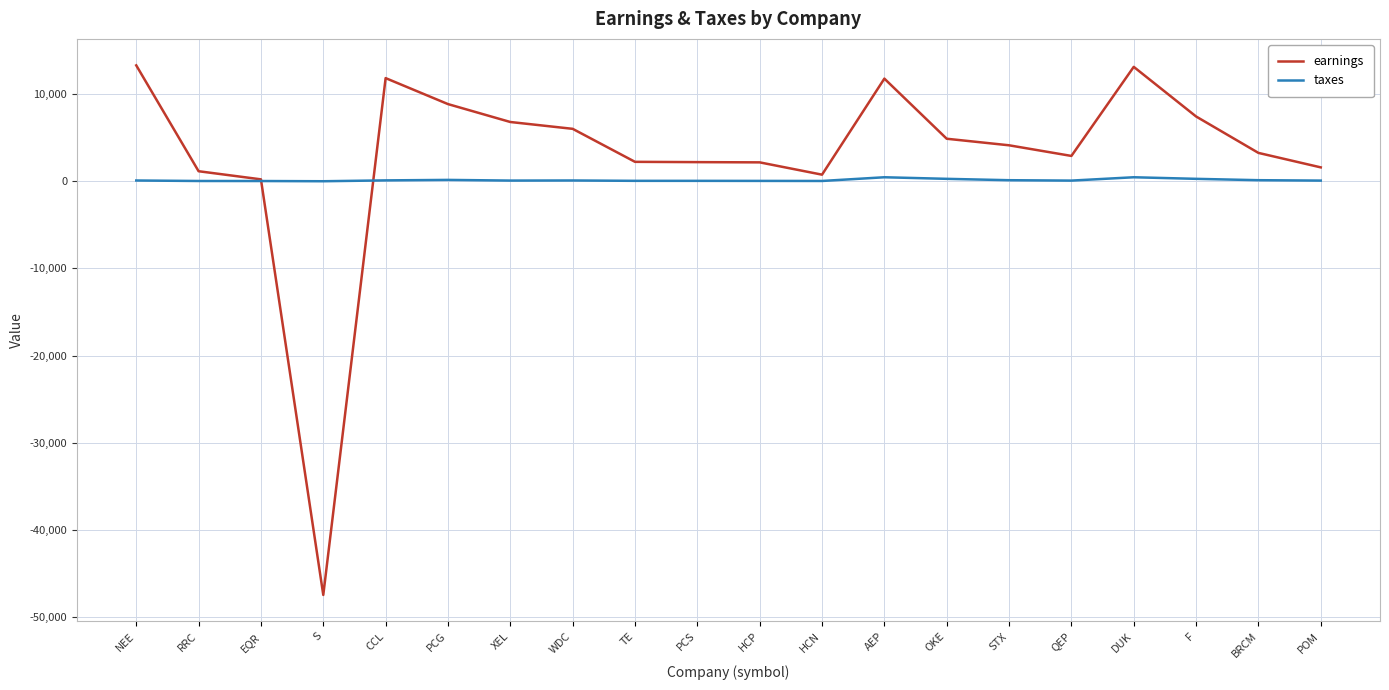

In taxes, how many points are lower than both neighbors (excluding endpoints)?

4